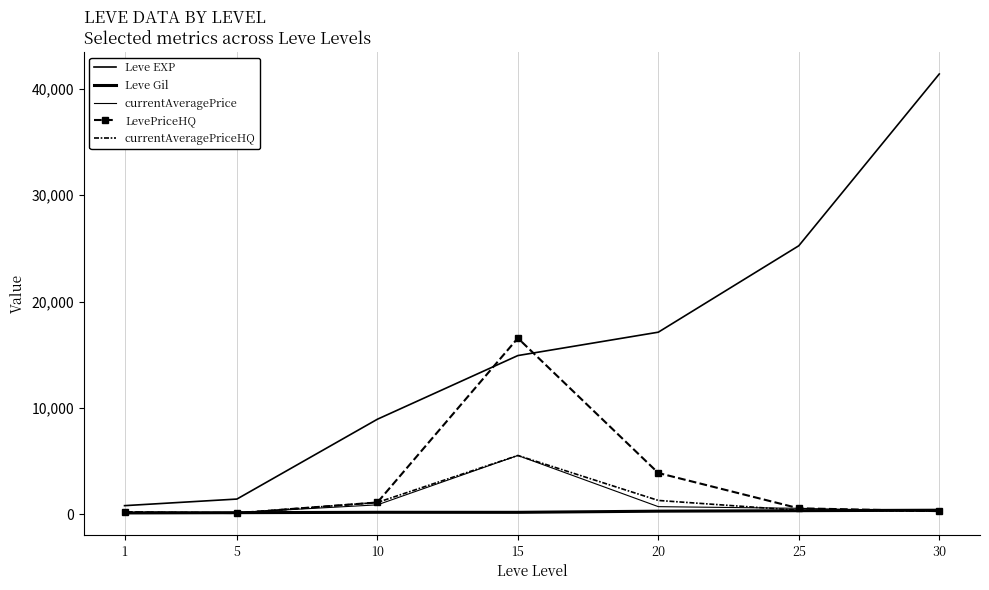

What is the sum of all LevePriceHQ values?

22662.4